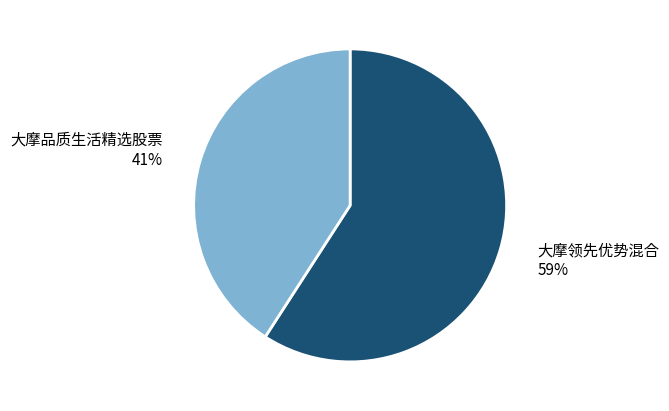

To the nearest percent, what is the difference between the 大摩领先优势混合 and 大摩品质生活精选股票 slice percentages?

18%